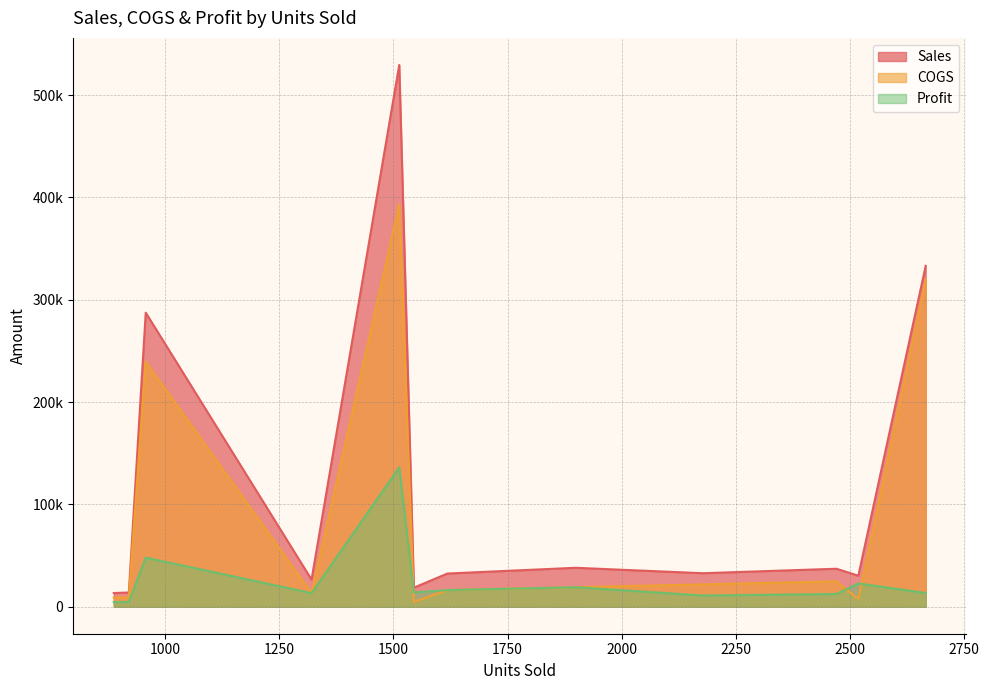

Rank the series by their average value, from highest to lowest.

Sales, COGS, Profit